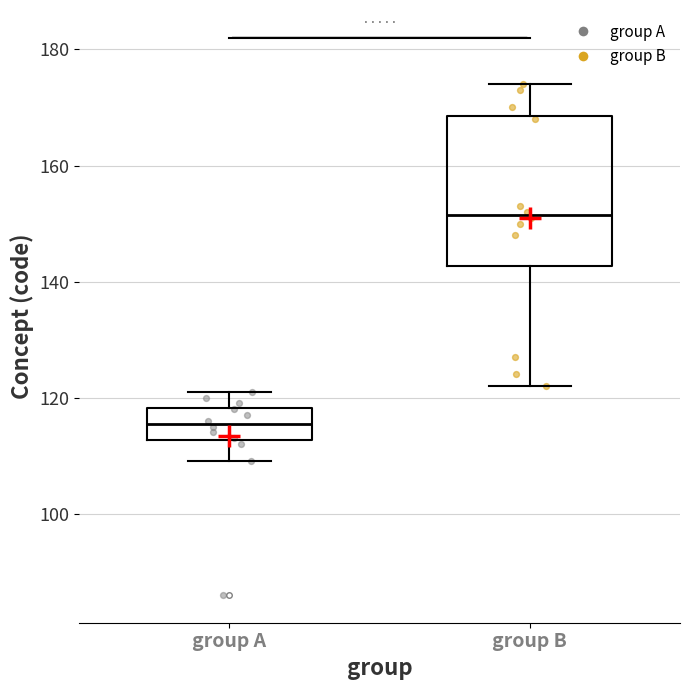

Reading left to right, read every box against the y-axis: the position of its median line, the range the box covers, and the ends of its whiskers. The values are not printed on the chart, so give them approximately, as read against the axis.

group A: median 116, box 112 to 118, whiskers 110 to 122
group B: median 152, box 142 to 168, whiskers 122 to 174